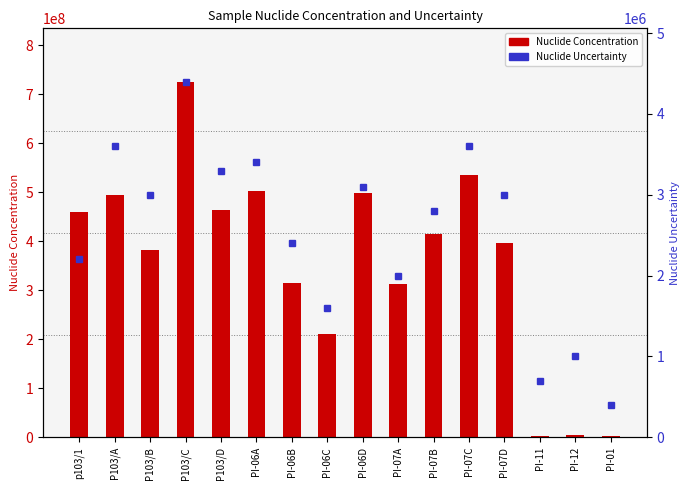

Reading left to right, extract all data points from this chart.

Nuclide Concentration: p103/1=458400000.0	P103/A=495000000.0	P103/B=381800000.0	P103/C=725300000.0	P103/D=463100000.0	PI-06A=501800000.0	PI-06B=315000000.0	PI-06C=209900000.0	PI-06D=498800000.0	PI-07A=313400000.0	PI-07B=415200000.0	PI-07C=534600000.0	PI-07D=396300000.0	PI-11=1800000.0	PI-12=3400000.0	PI-01=2300000.0
Nuclide Uncertainty: p103/1=2200000.0	P103/A=3600000.0	P103/B=3000000.0	P103/C=4400000.0	P103/D=3300000.0	PI-06A=3400000.0	PI-06B=2400000.0	PI-06C=1600000.0	PI-06D=3100000.0	PI-07A=2000000.0	PI-07B=2800000.0	PI-07C=3600000.0	PI-07D=3000000.0	PI-11=700000.0	PI-12=1000000.0	PI-01=400000.0